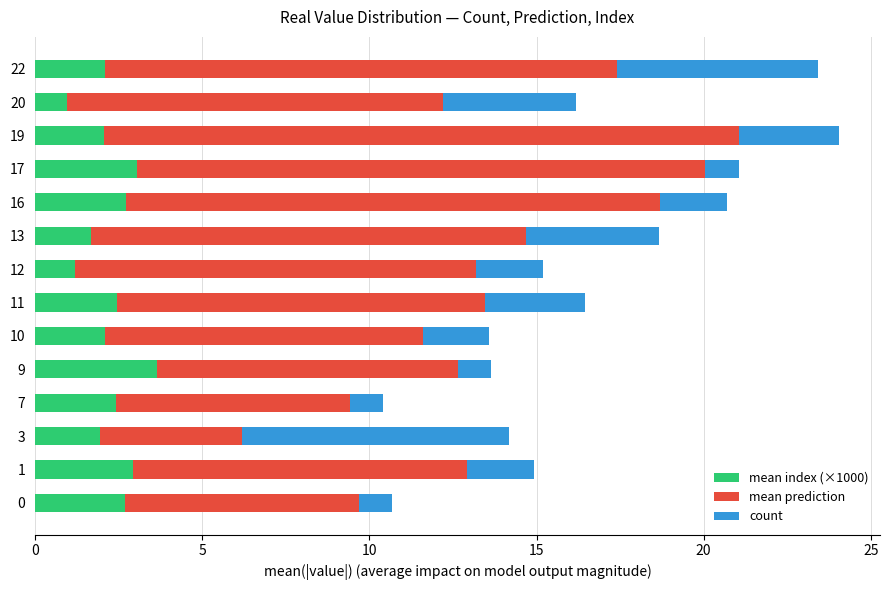

The value of mean index (×1000) at 7 is 3.2. True or false?

False